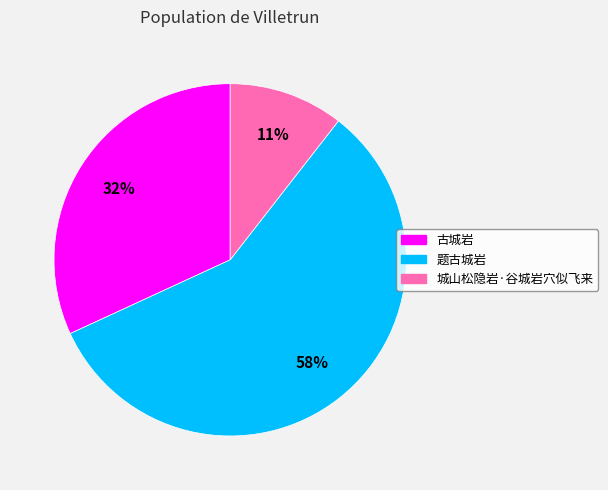

What is the smallest slice in the pie chart?

城山松隐岩·谷城岩穴似飞来